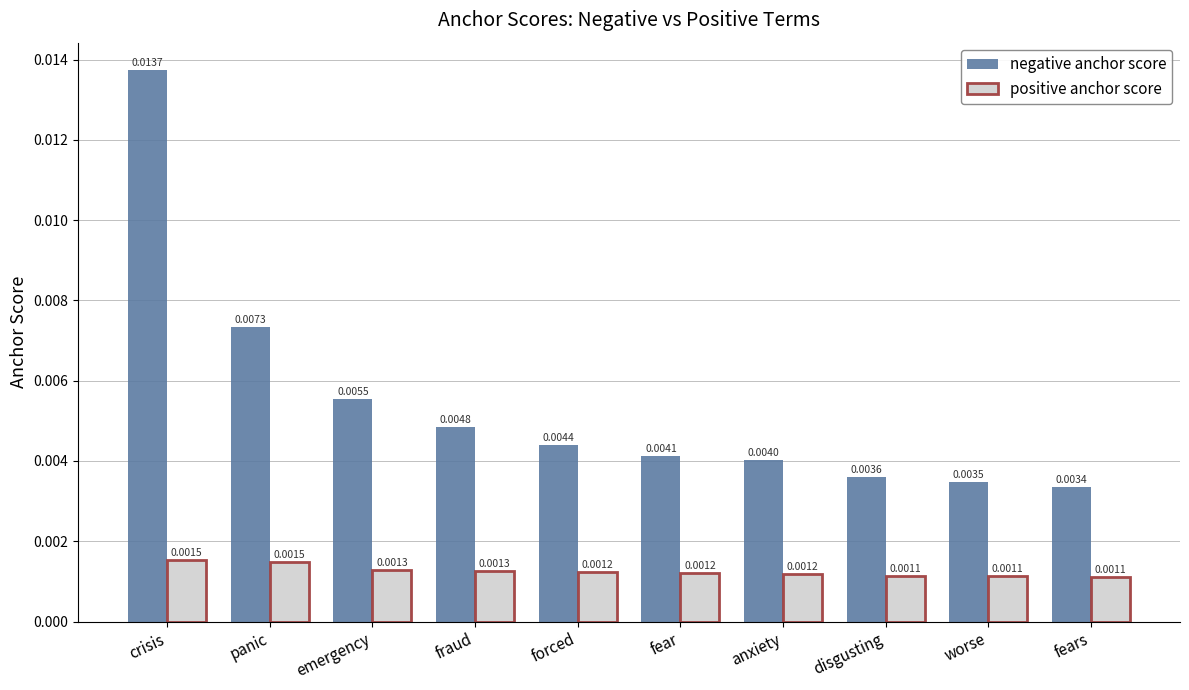

Between crisis and panic, which series saw the biggest shift?

negative anchor score